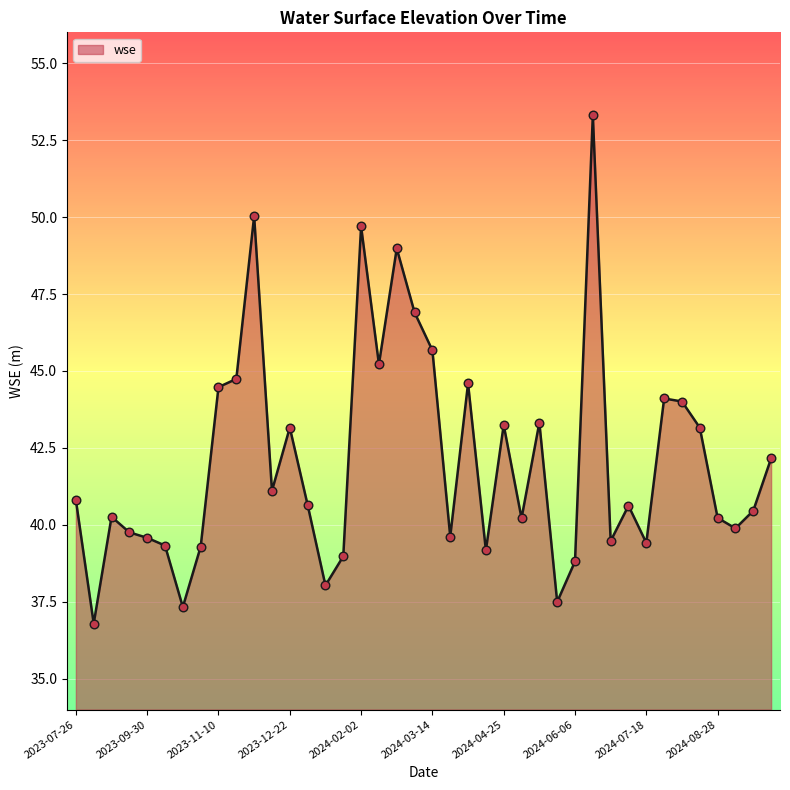

What is the difference between the maximum and minimum values?

16.5